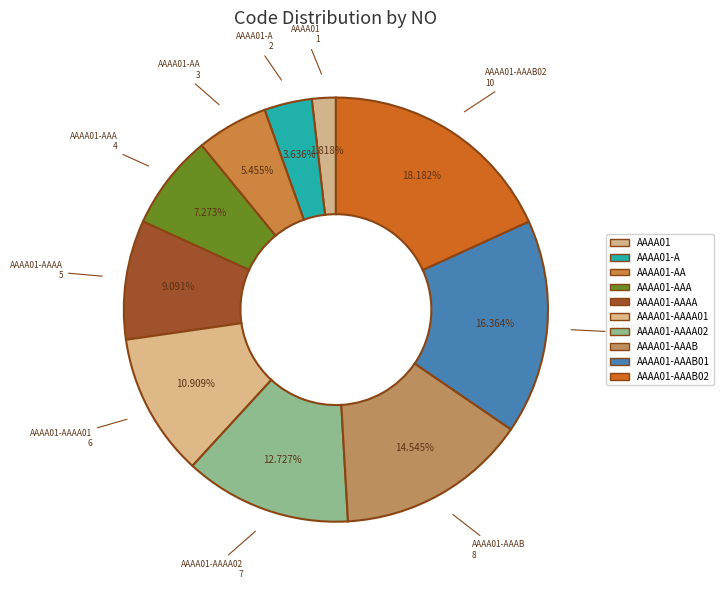

How many segments does this pie chart have?

10